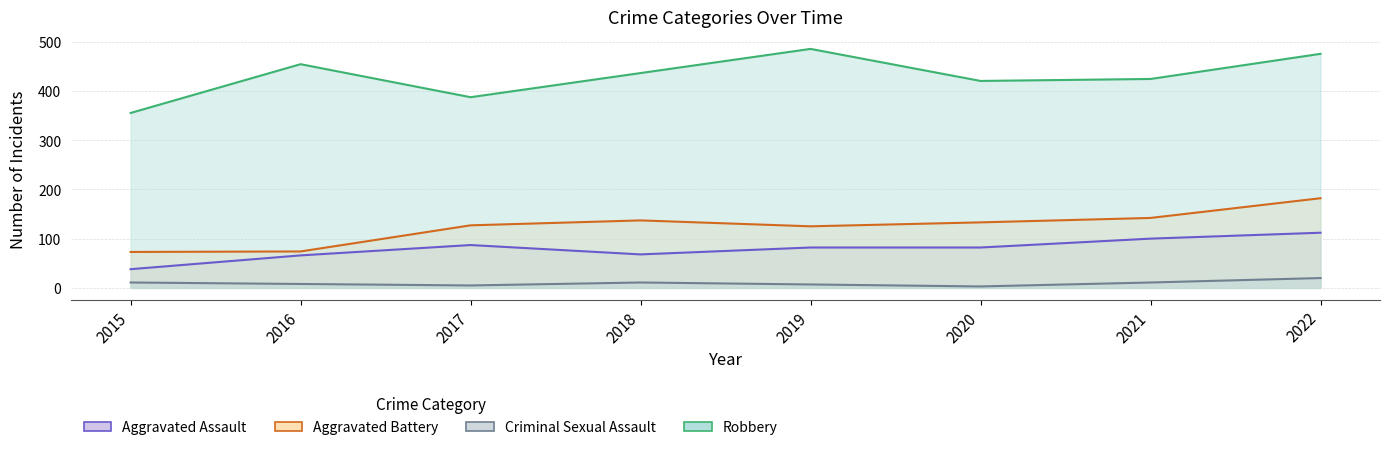

Which label corresponds to the smallest value in the chart?

2020